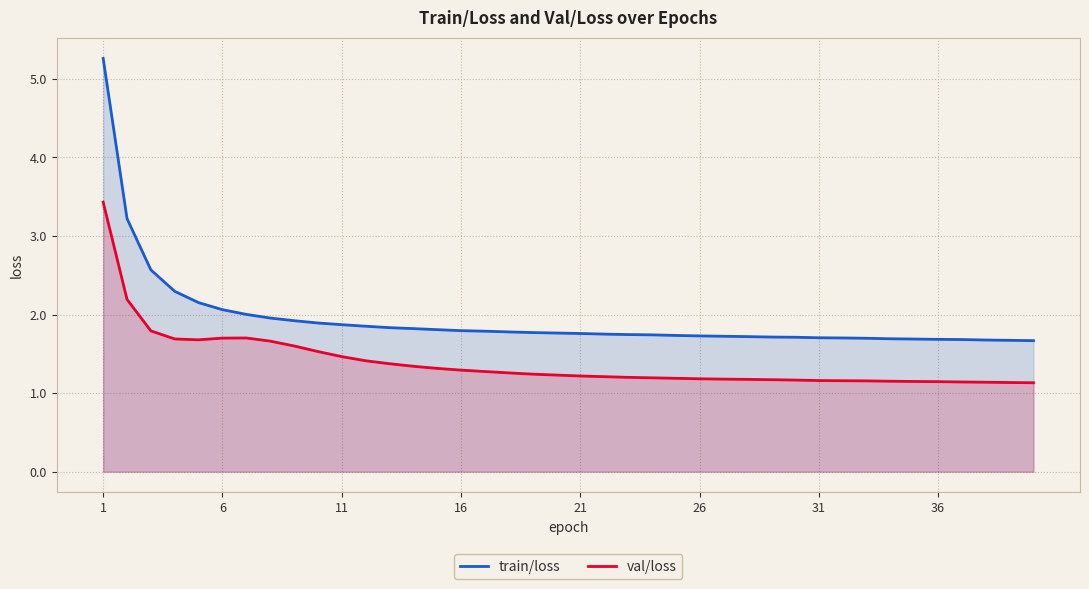

How many series are shown in this chart?

2